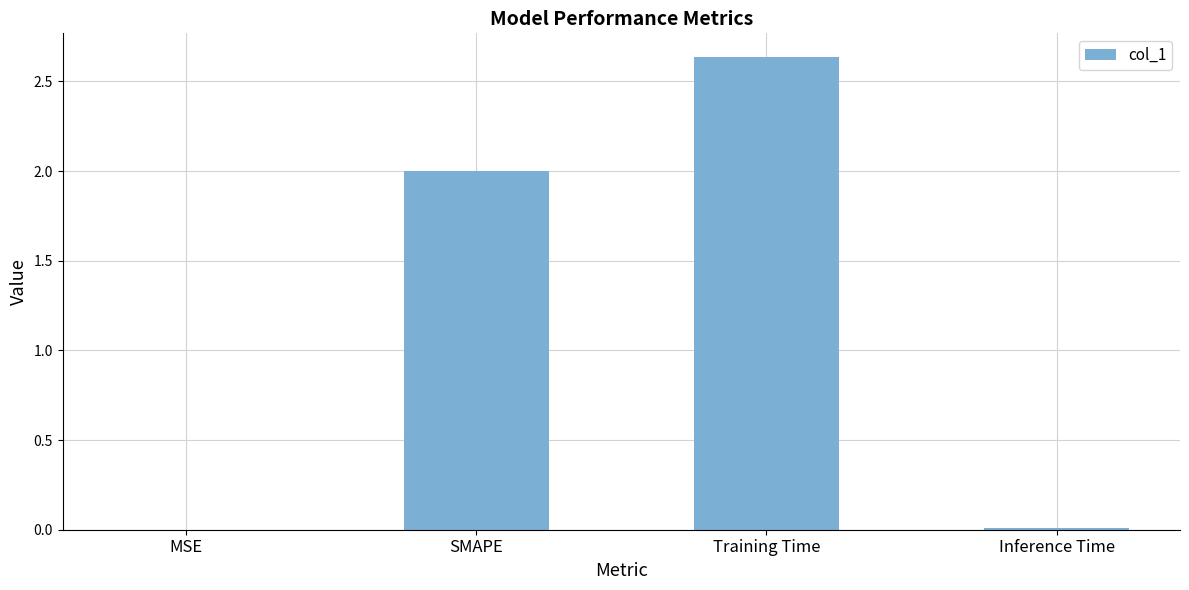

Which category has the highest value across all series?

Training Time